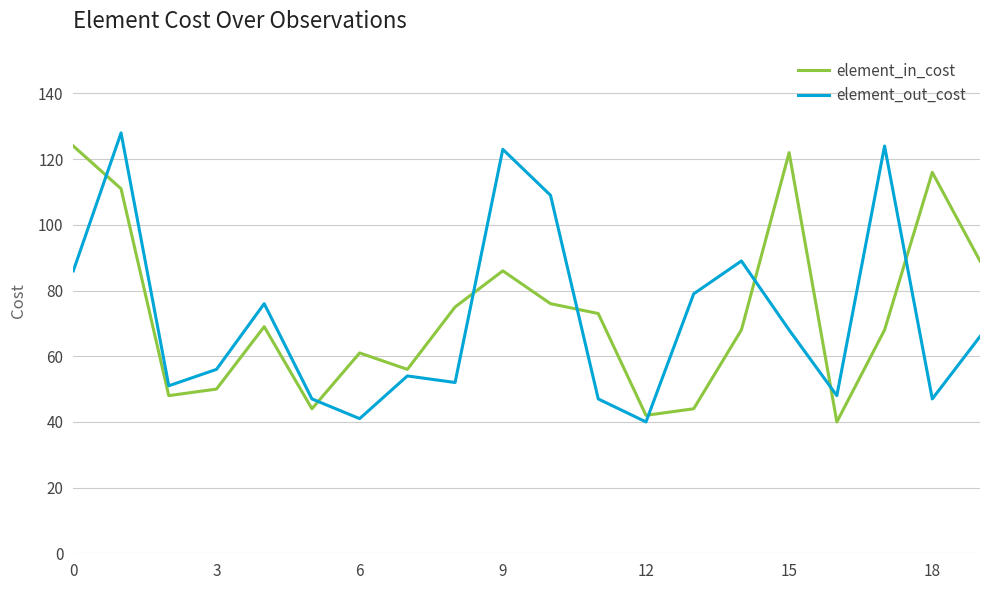

What are all the series names shown in the legend?

element_in_cost, element_out_cost